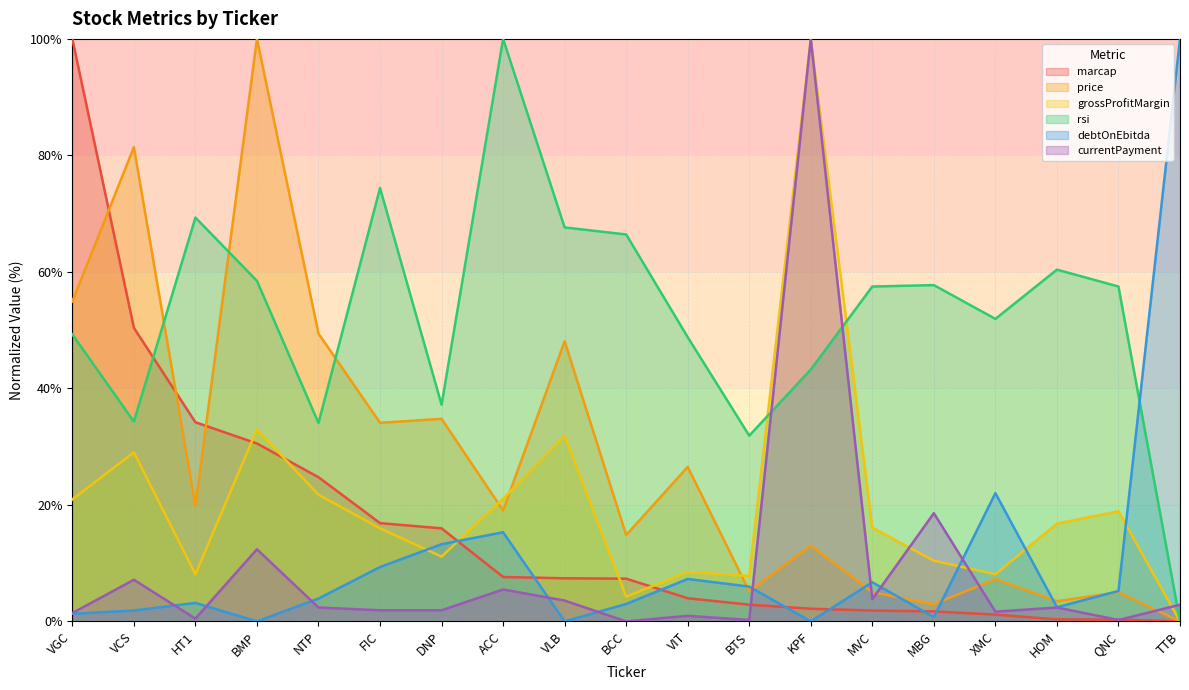

What is the difference between the second highest and minimum values in the currentPayment series?

18.6